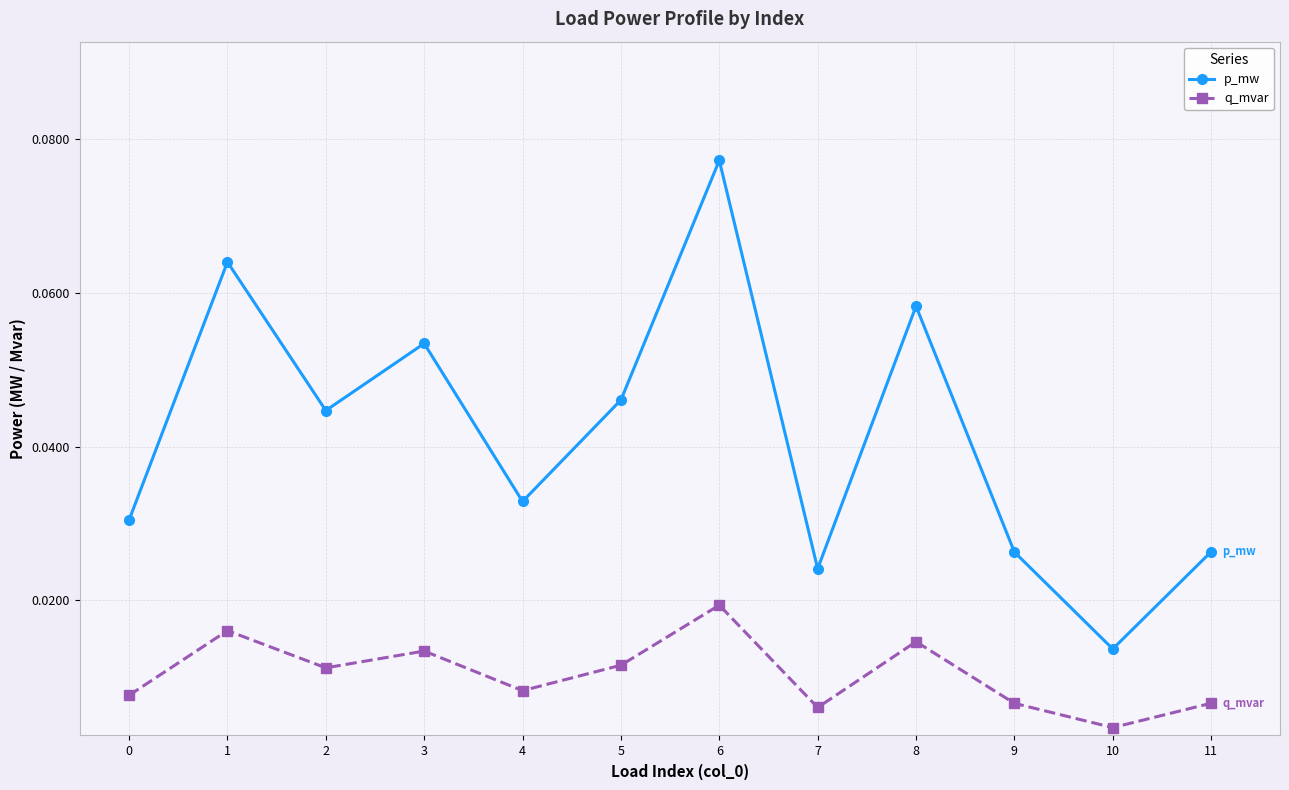

Count the p_mw values in the range 0 to 1.

12